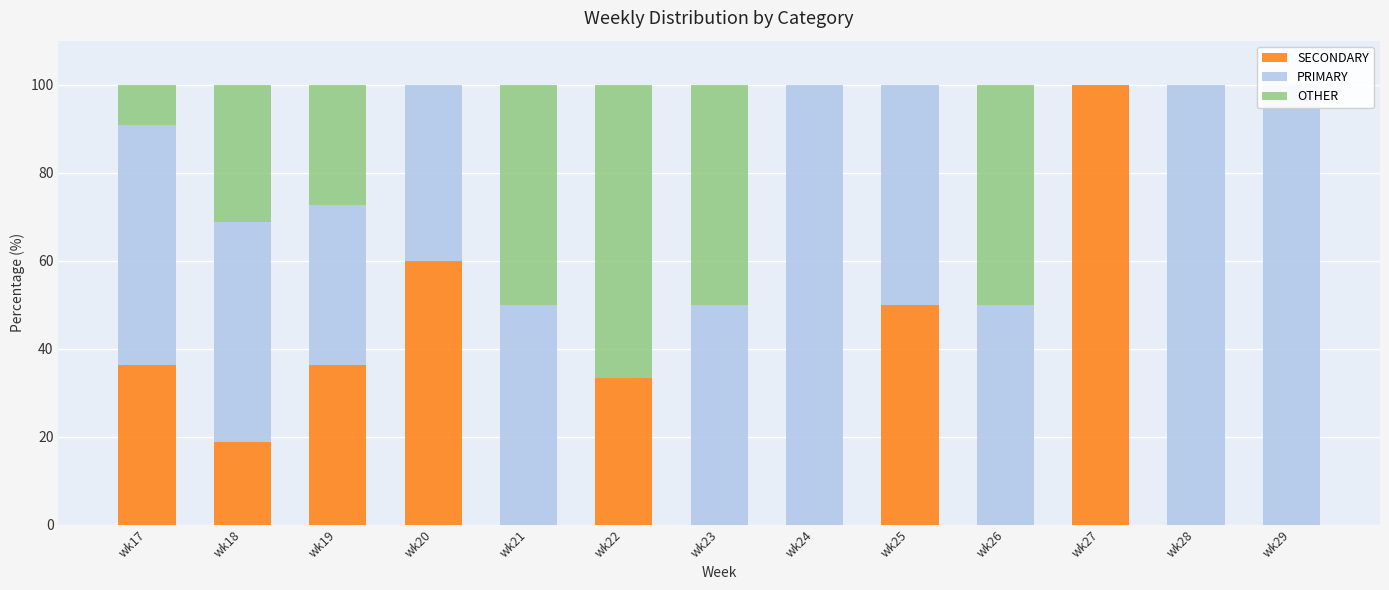

The value of OTHER at wk21 is 73.6. True or false?

False